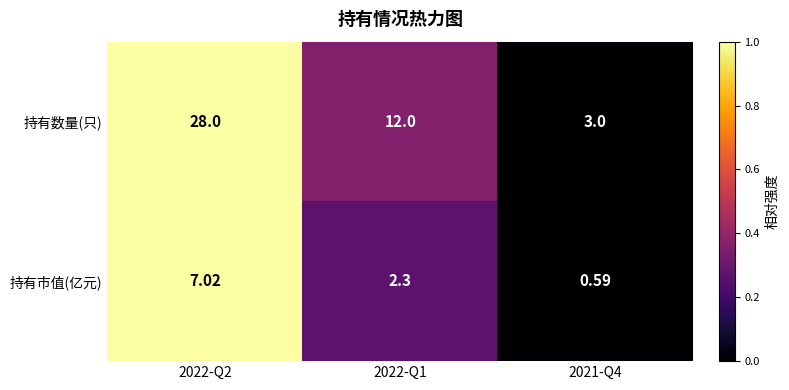

Which series changed the most between 2022-Q2 and 2021-Q4?

持有数量(只)